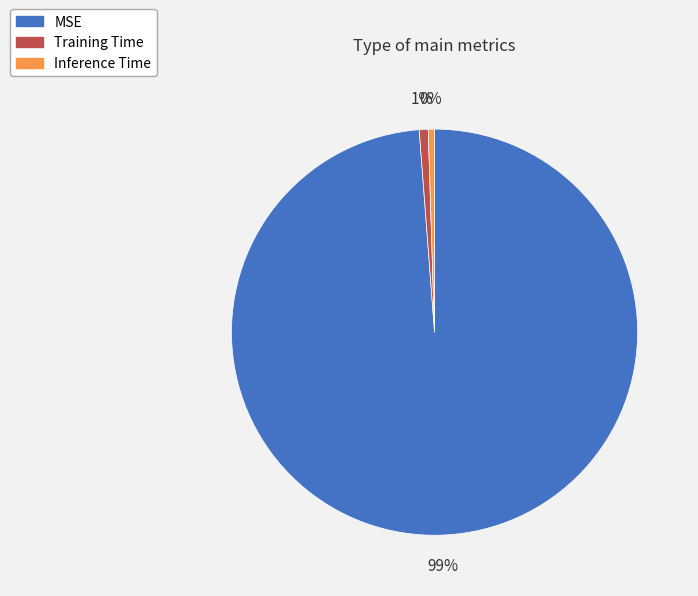

Count the number of slices in the pie.

3